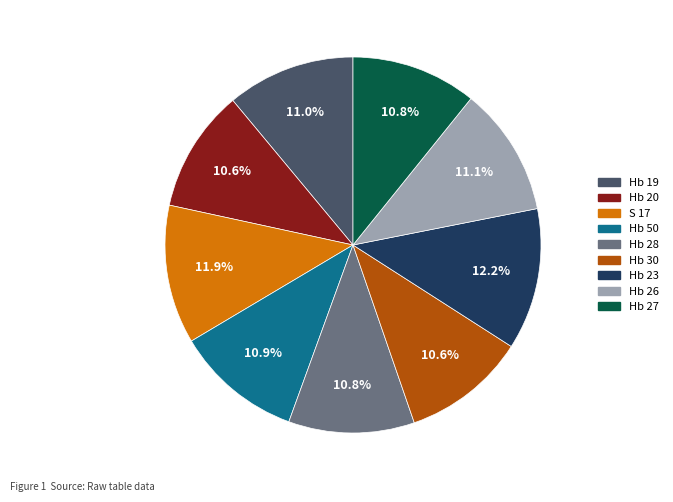

What percentage is NOT represented by Hb 20?

89.4%